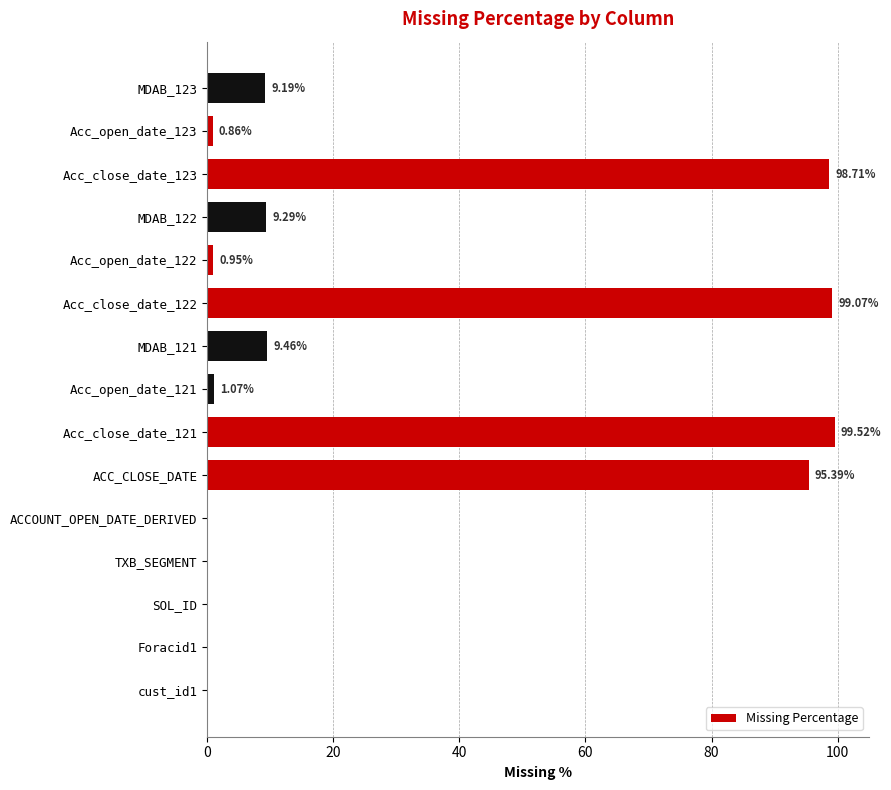

What is the change in value from ACCOUNT_OPEN_DATE_DERIVED to Acc_close_date_122?

+99.1